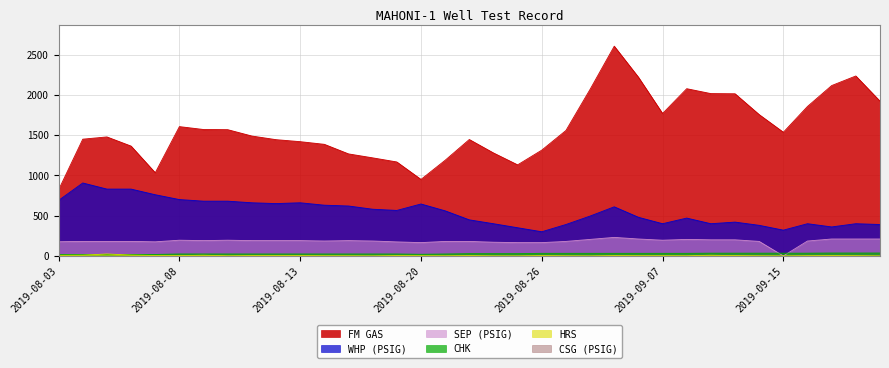

How many values in the SEP (PSIG) series exceed 185?

17